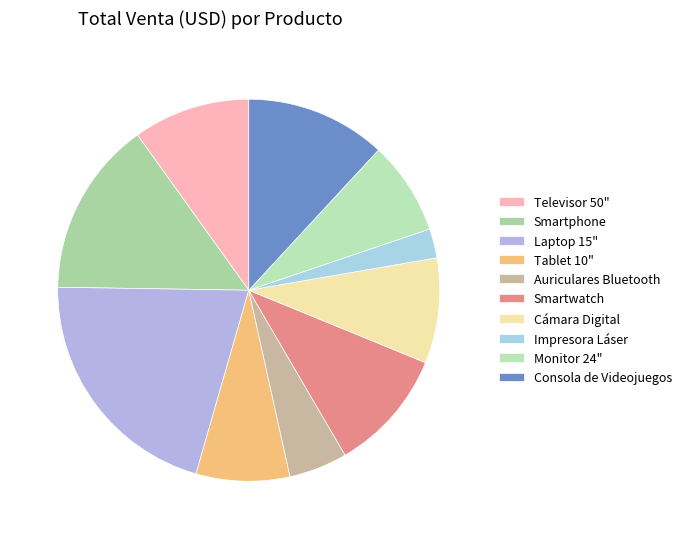

How much of the chart is everything except Monitor 24"?

92.1%